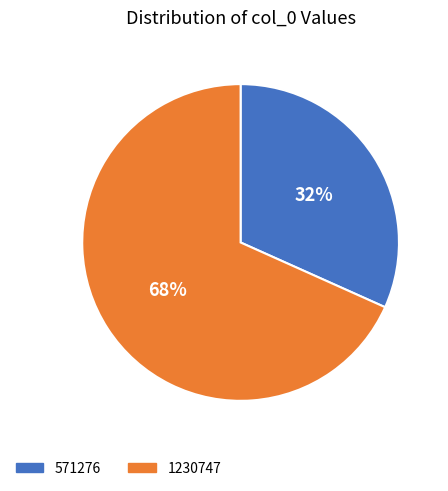

Is 571276 the majority of the pie?

No